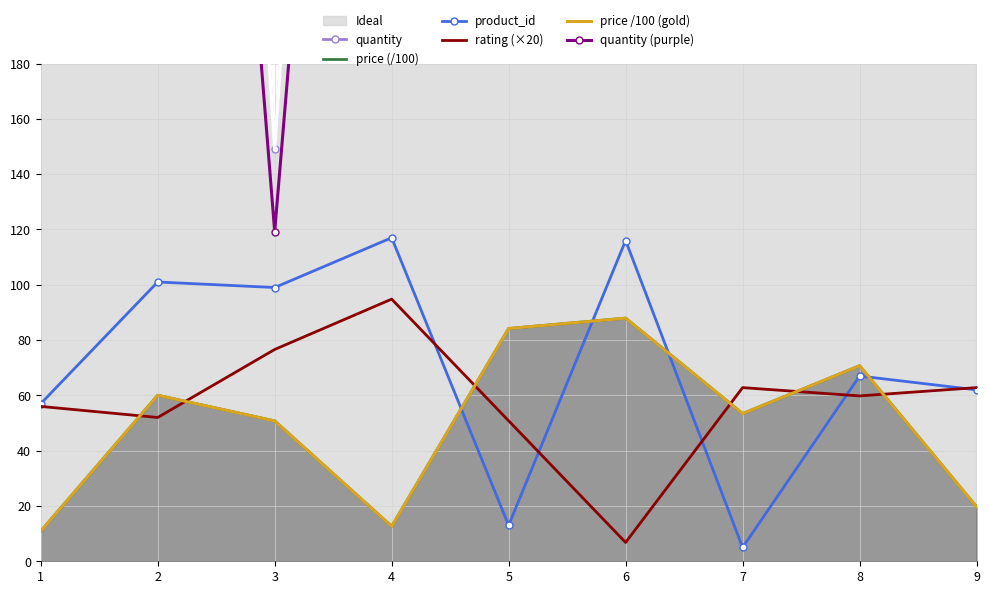

Reading left to right, what are all the values shown in this chart?

quantity: 279.0	810.0	149.0	783.0	240.0	789.0	809.0	682.0	890.0
price (/100): 10.9	60.0	50.8	12.6	84.2	87.9	53.4	70.7	19.7
product_id: 57.0	101.0	99.0	117.0	13.0	116.0	5.0	67.0	62.0
rating (×20): 56.0	52.0	76.6	94.8	50.8	6.8	62.8	59.8	62.8
price /100 (gold): 10.9	60.0	50.8	12.6	84.2	87.9	53.4	70.7	19.7
quantity (purple): 223.2	648.0	119.2	626.4	192.0	631.2	647.2	545.6	712.0